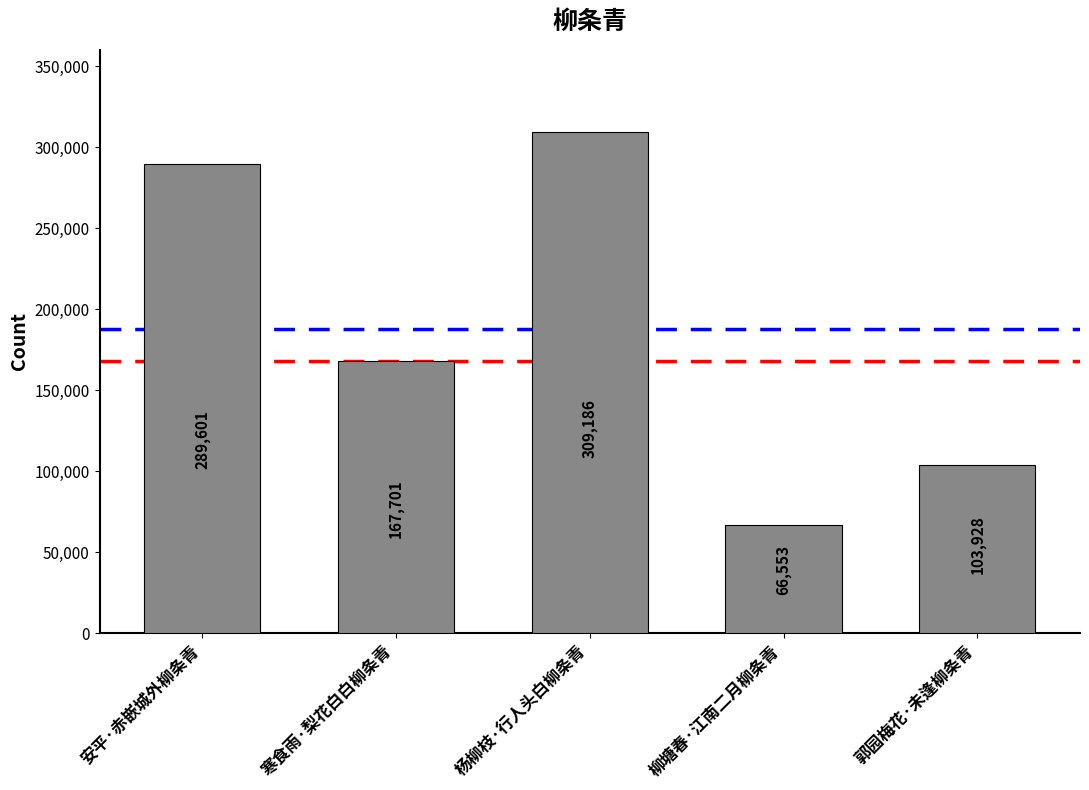

The value at 柳塘春·江南二月柳条青 is 39508. True or false?

False